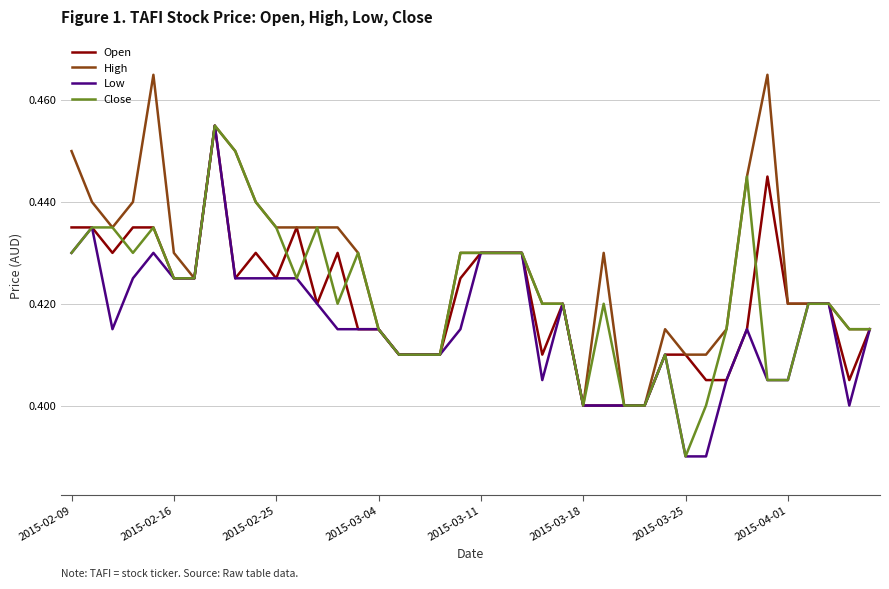

Which series has the largest total across all categories?

High